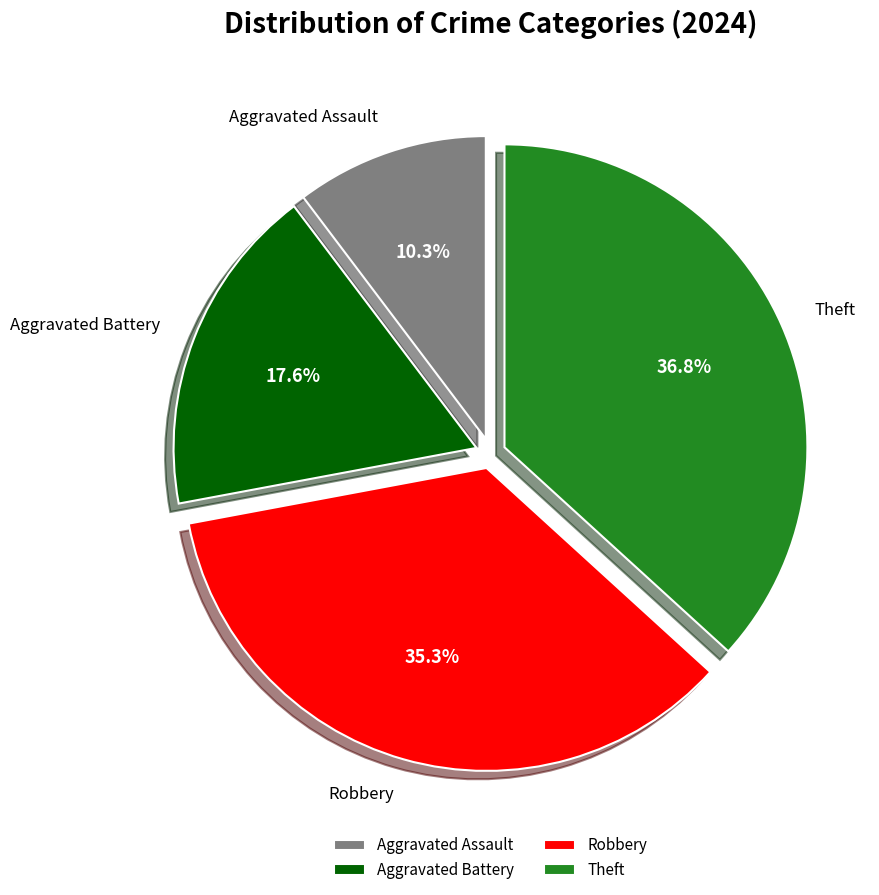

Between Aggravated Assault and Robbery, which is larger?

Robbery